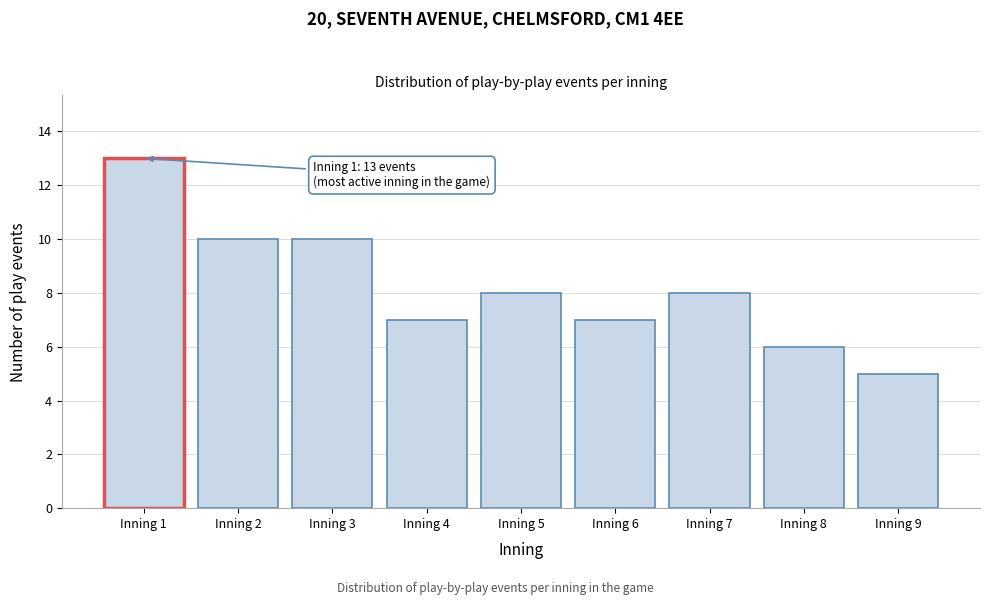

Reading left to right, extract all data points from this chart.

Inning 1=13	Inning 2=10	Inning 3=10	Inning 4=7	Inning 5=8	Inning 6=7	Inning 7=8	Inning 8=6	Inning 9=5